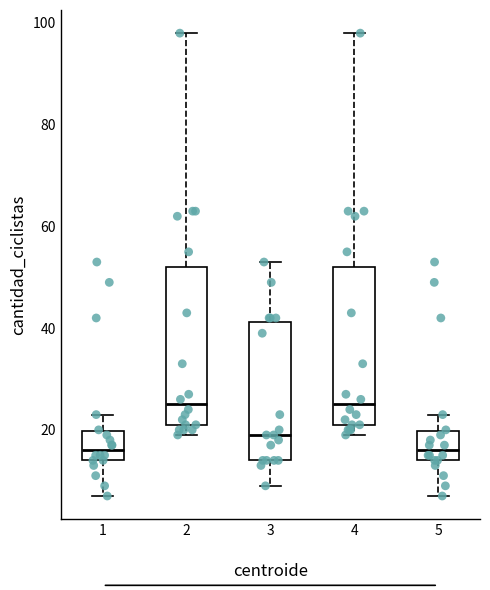

Reading left to right, read every box against the y-axis: the position of its median line, the range the box covers, and the ends of its whiskers. The values are not printed on the chart, so give them approximately, as read against the axis.

1: median 16, box 14 to 20, whiskers 8 to 24
2: median 26, box 22 to 52, whiskers 20 to 98
3: median 20, box 14 to 42, whiskers 10 to 54
4: median 26, box 22 to 52, whiskers 20 to 98
5: median 16, box 14 to 20, whiskers 8 to 24